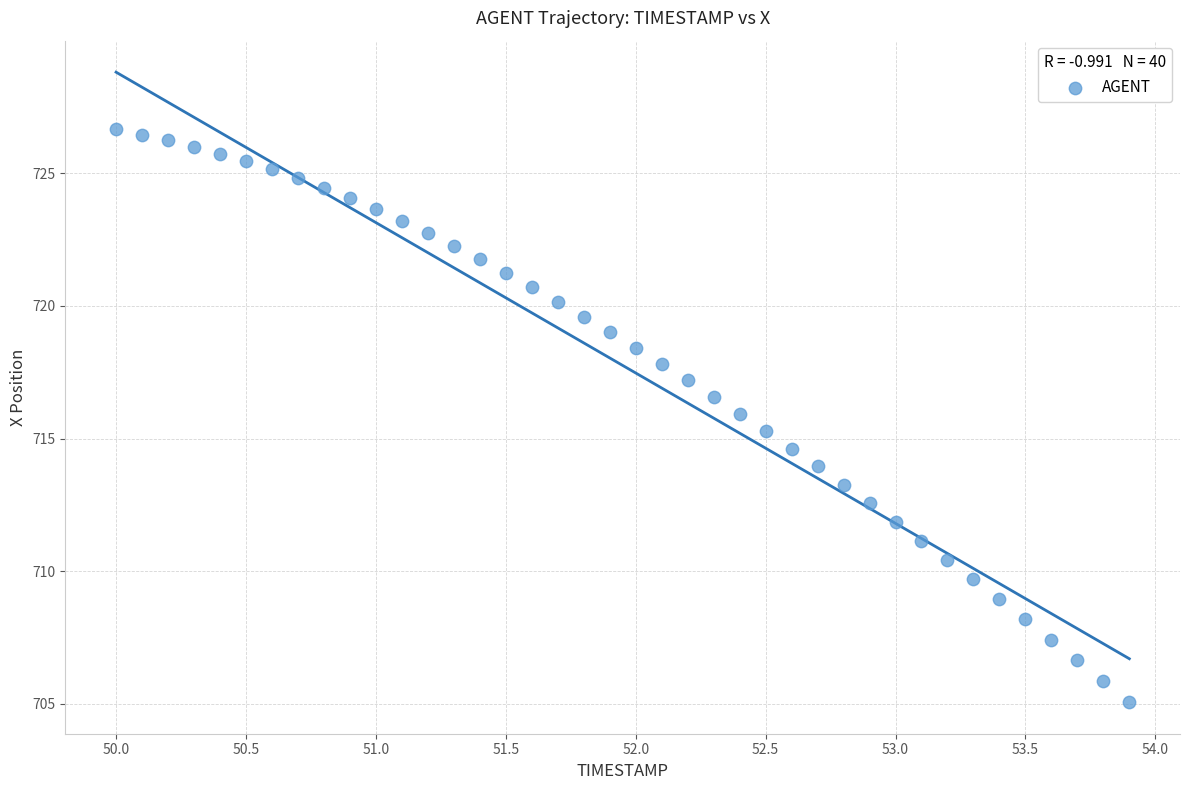

What is the range of X values (max minus min)?

3.9